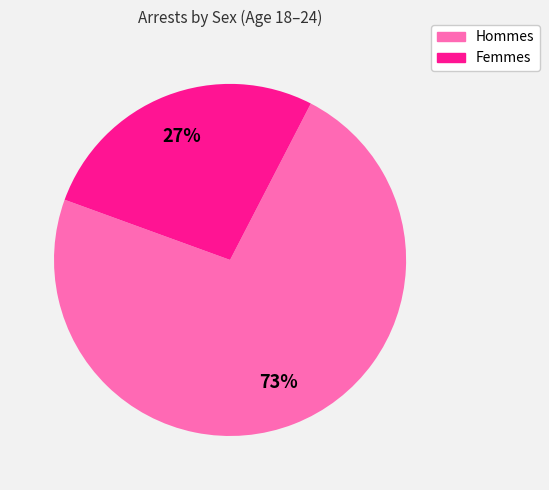

To the nearest percent, what is the difference between the largest and smallest slice percentages?

46%